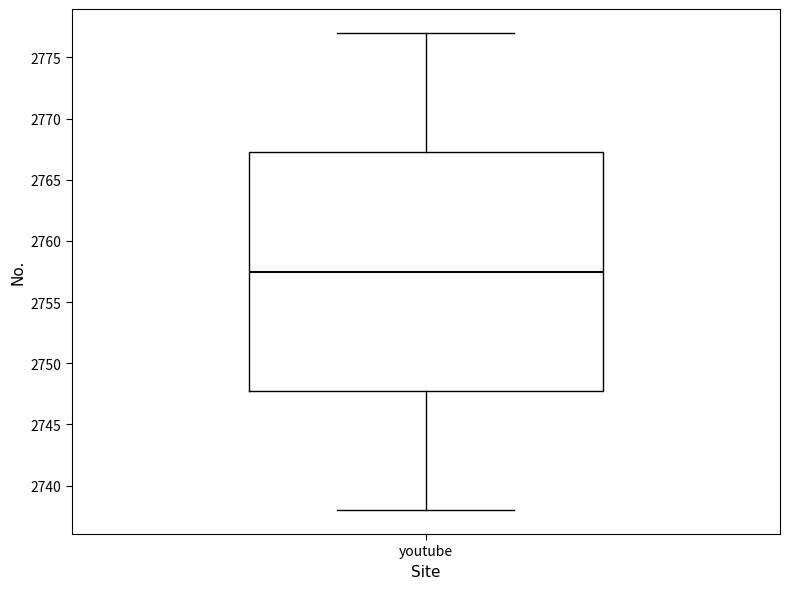

Where does the lower whisker of the box for youtube end on the y-axis? The values are not printed on the chart, so give them approximately, as read against the axis.

2738.0